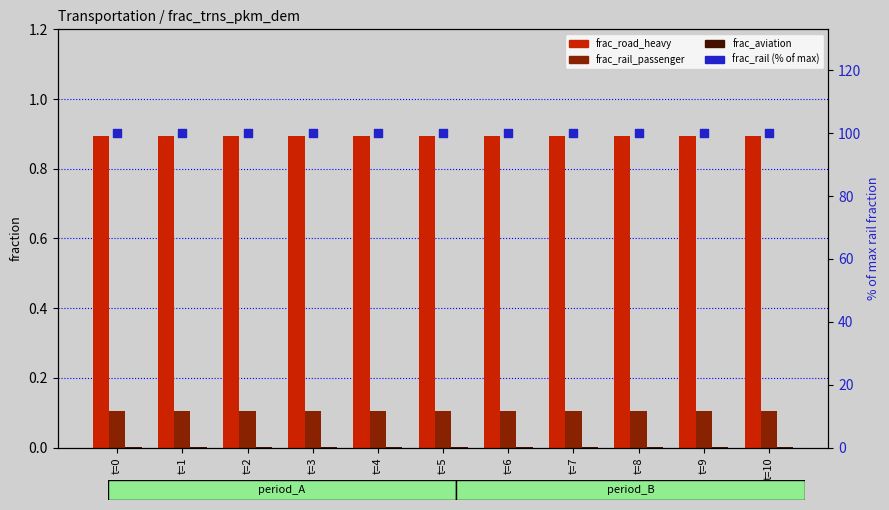

What are all the series names shown in the legend?

frac_road_heavy, frac_rail_passenger, frac_aviation, frac_rail (% of max)